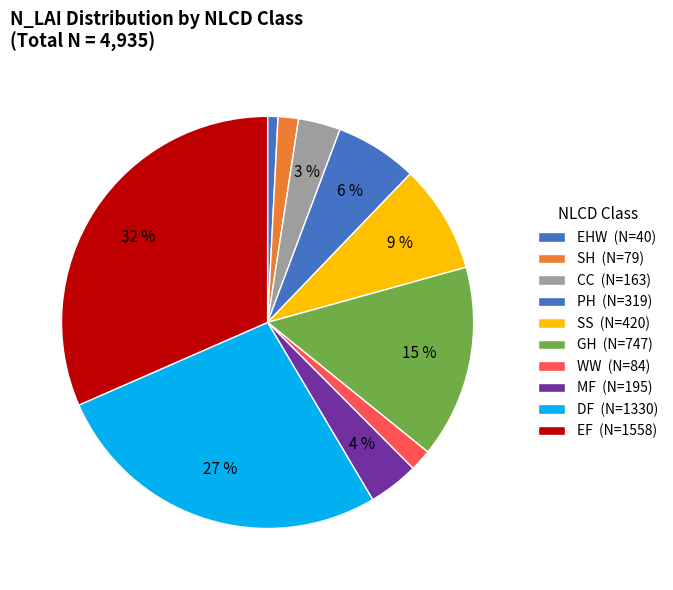

To the nearest percent, what is the difference between the SH and SS slice percentages?

7%